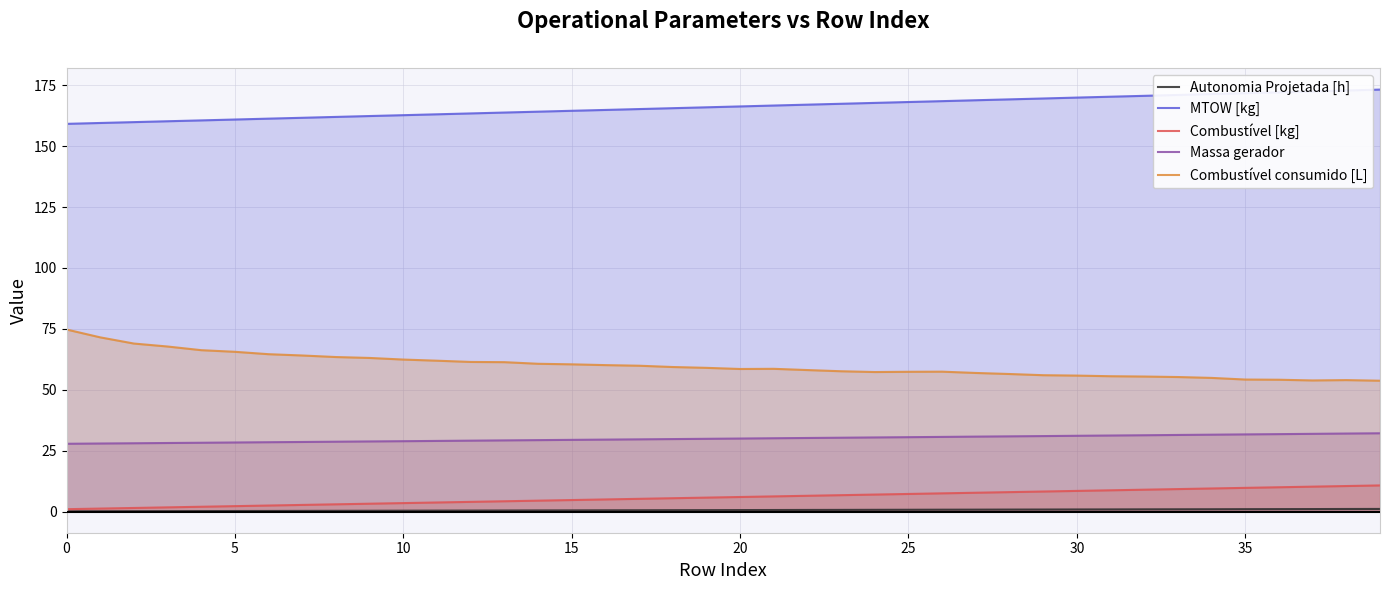

How many values in the Combustível consumido [L] series exceed 59?

19